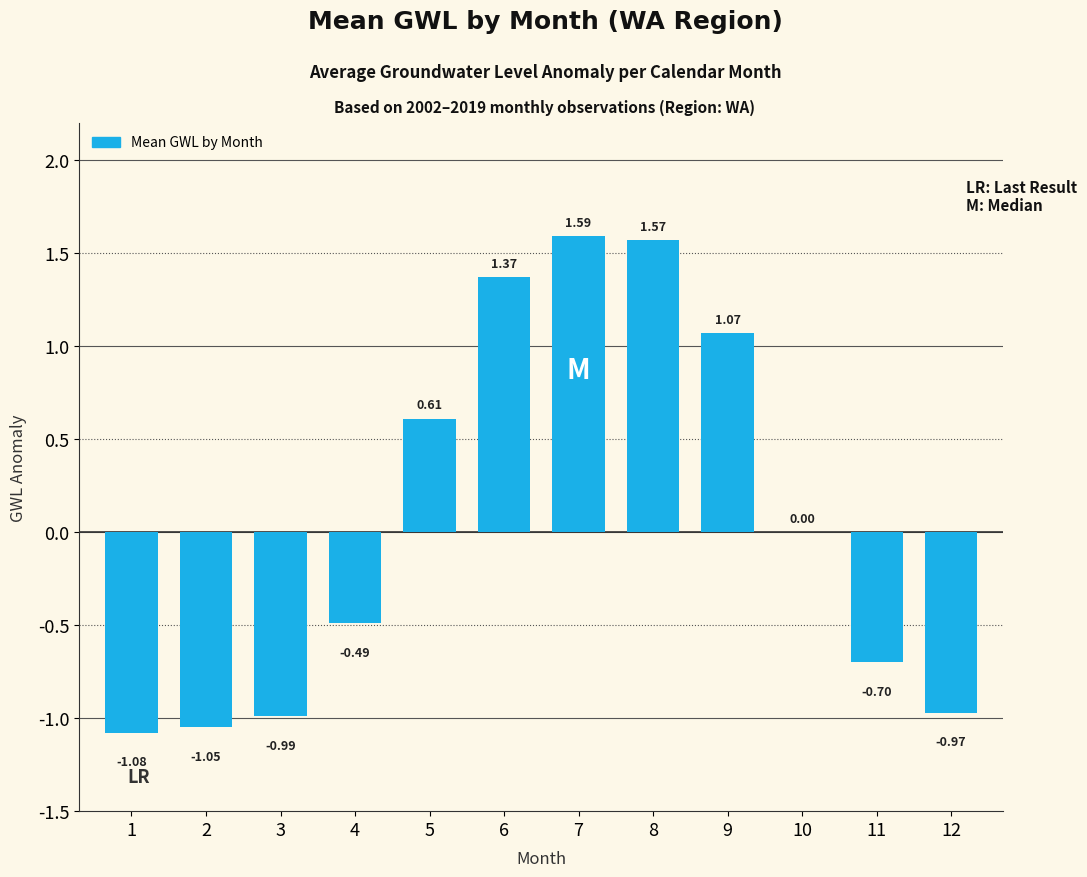

What is the sum of all values?

0.9